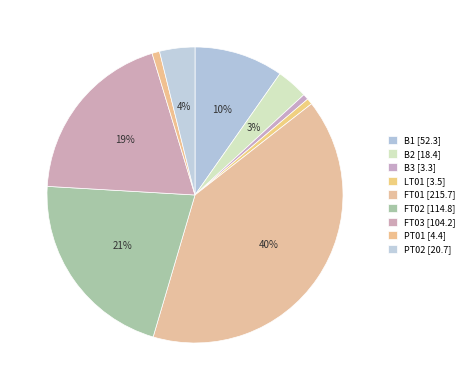

True or false: PT01 accounts for 8% of the total.

False